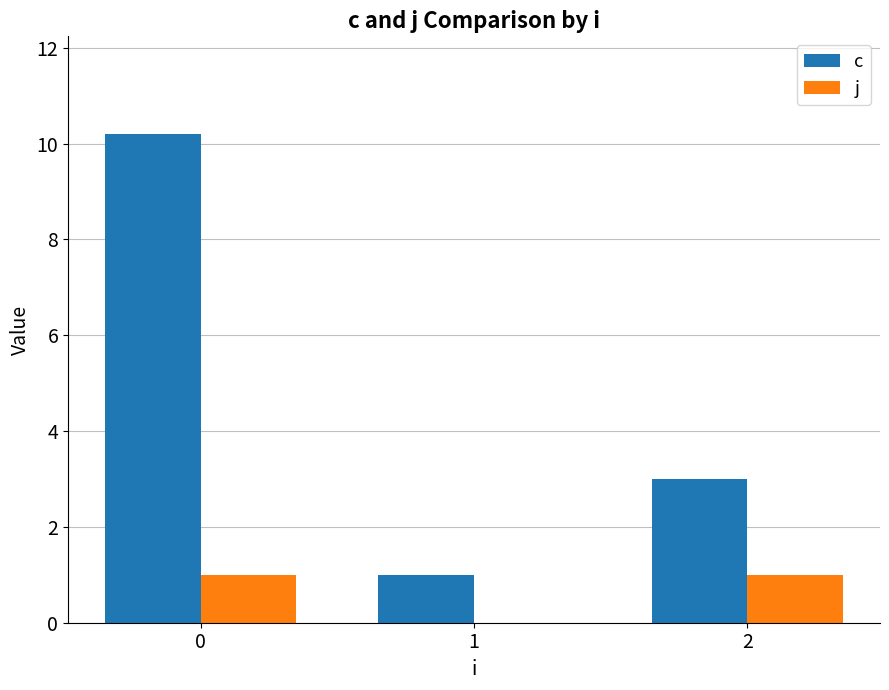

True or false: c has a value of 1.8 at 1.

False